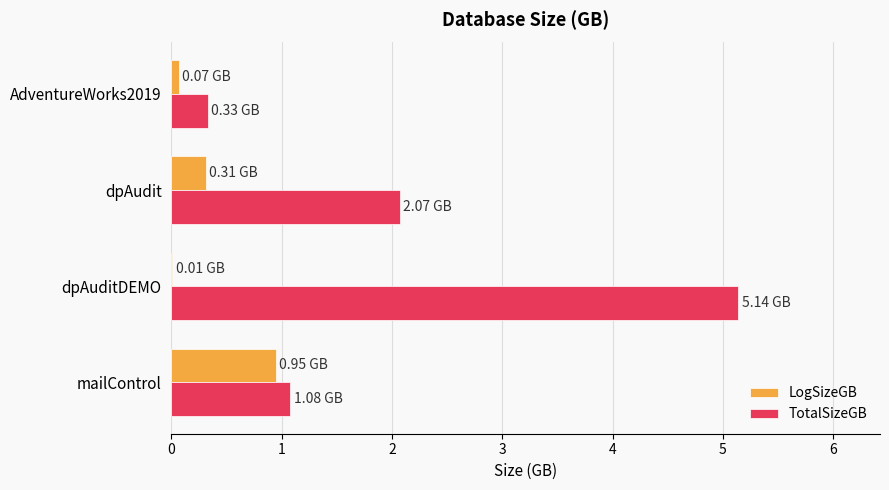

Between dpAuditDEMO and AdventureWorks2019, which series saw the biggest shift?

TotalSizeGB